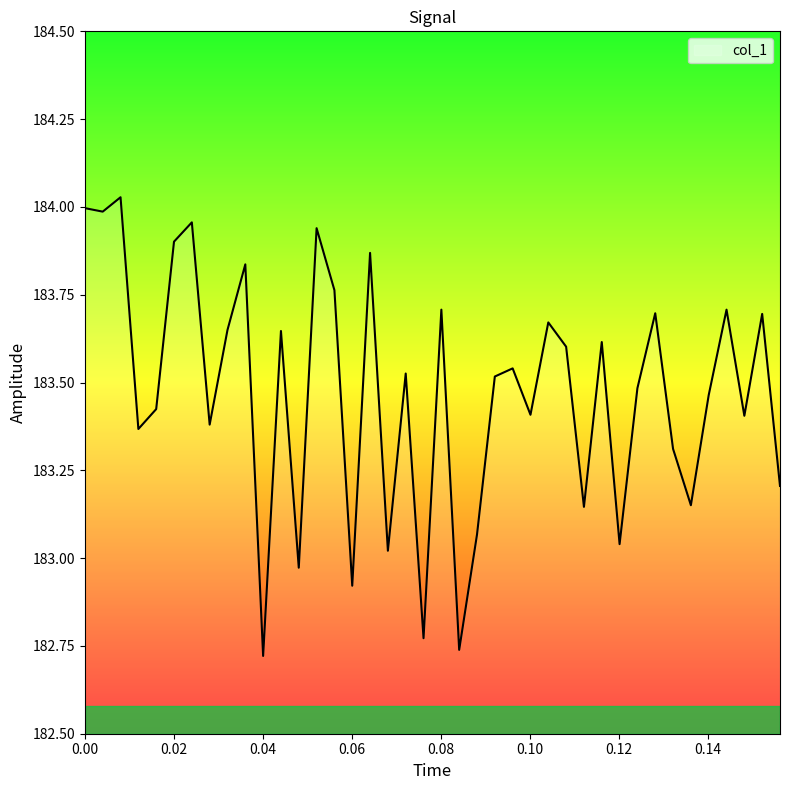

What is the difference between the maximum and minimum values?

1.3